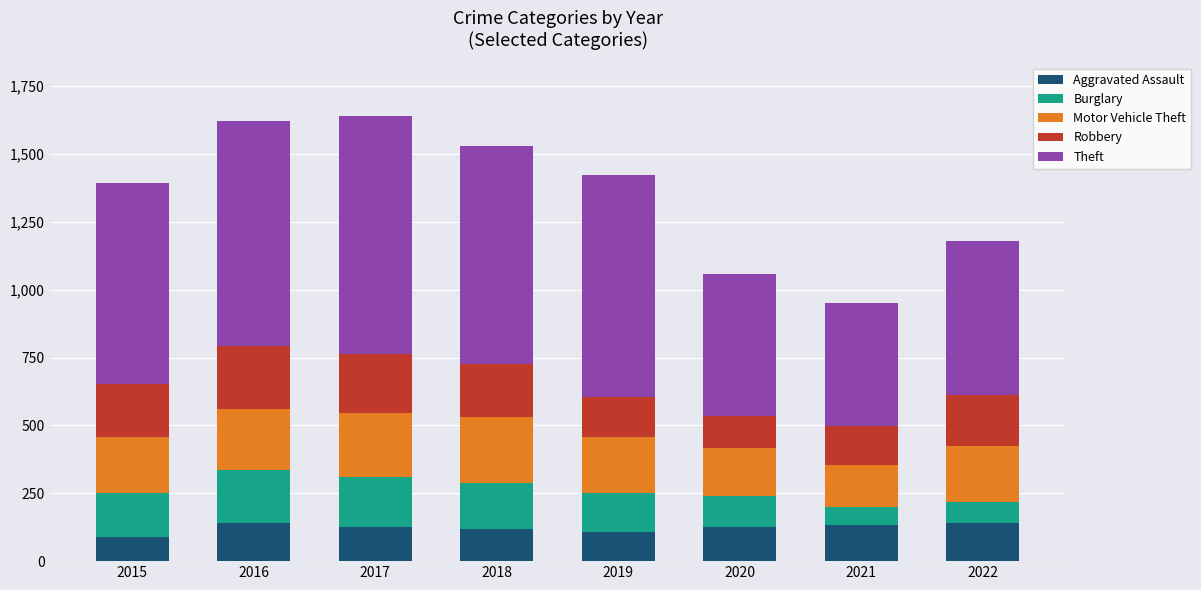

Are the bars grouped side by side (vs. stacked)?

No